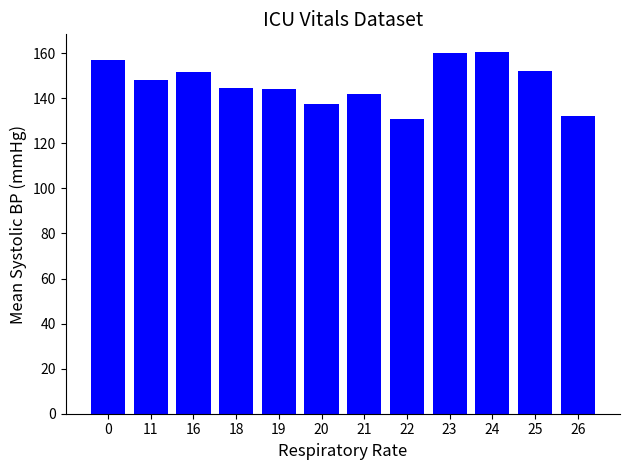

What is the smallest value displayed?

131.0